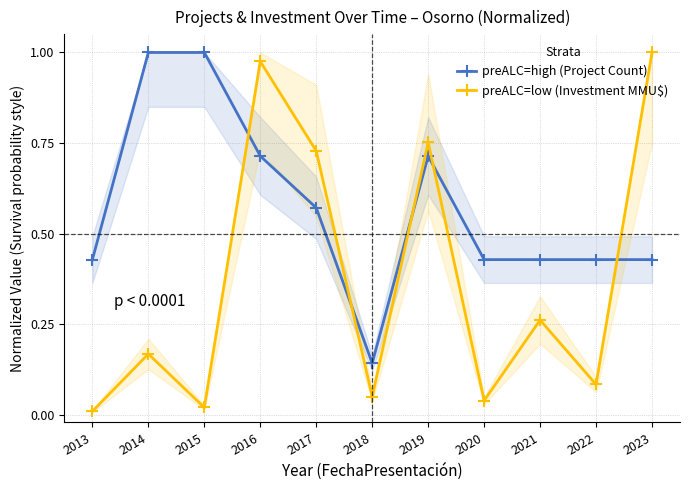

What is the total value across all series at 2017?

1.3